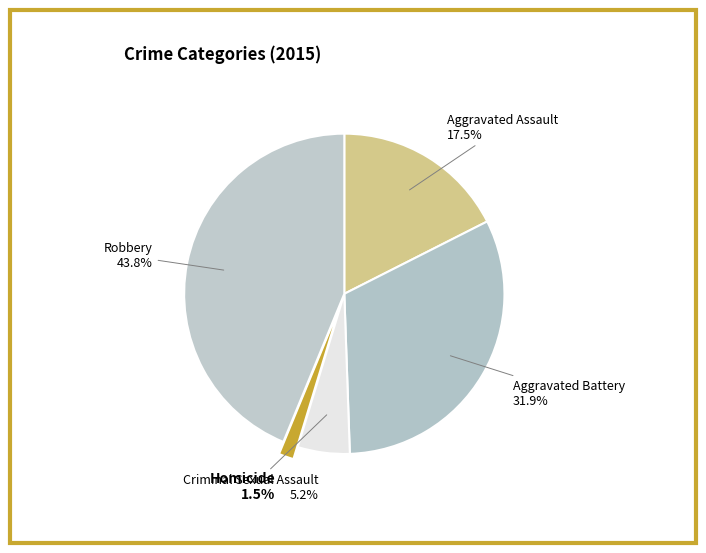

Rank the categories by value from highest to lowest.

Robbery, Aggravated Battery, Aggravated Assault, Criminal Sexual Assault, Homicide